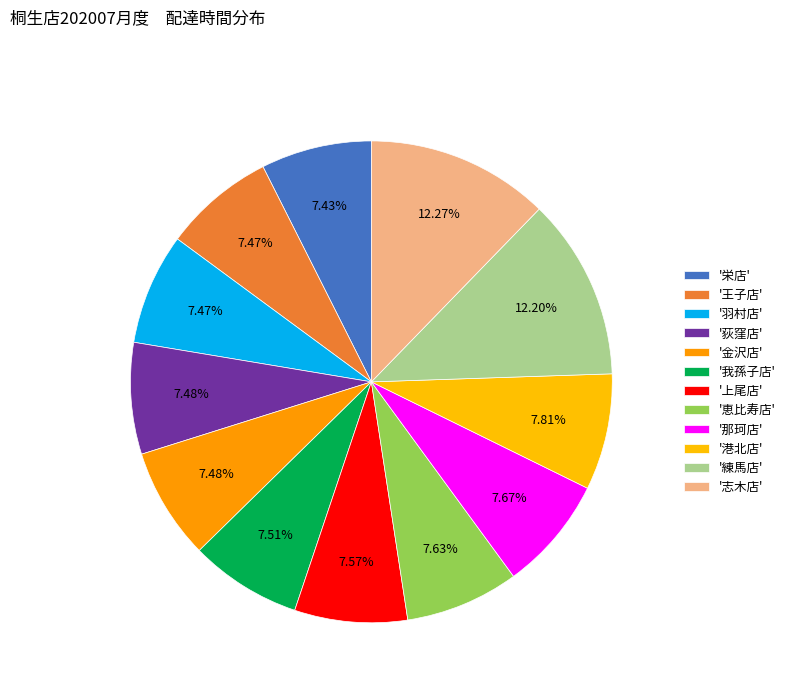

To the nearest percent, what is the average slice percentage?

8%